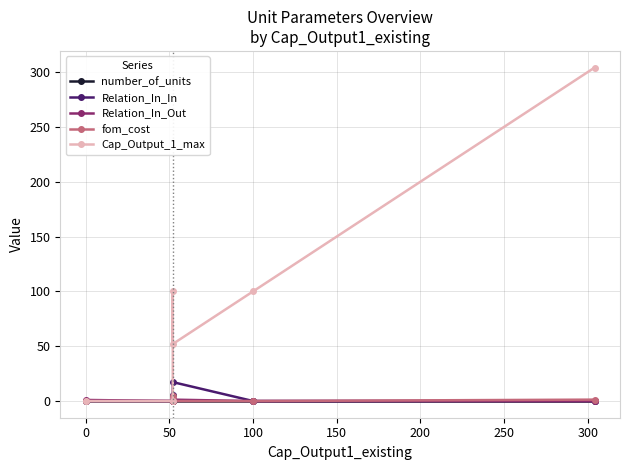

True or false: fom_cost has a value of 2.4 at 0.

False